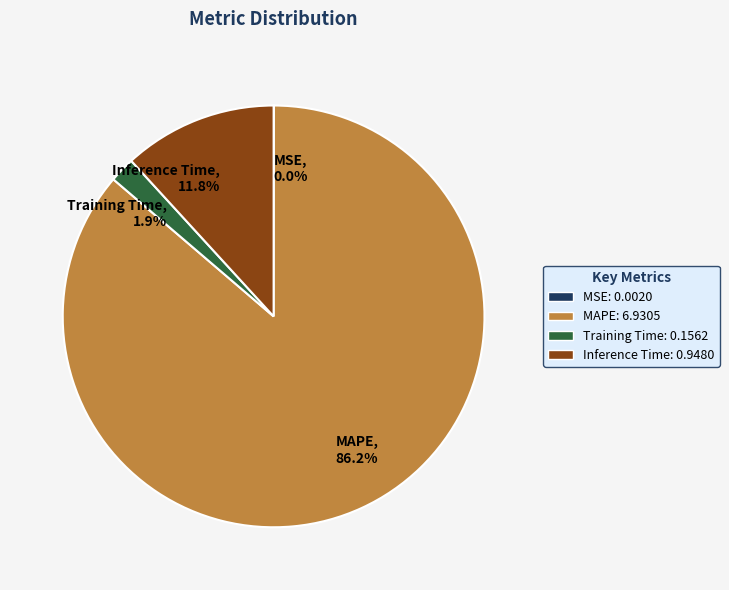

Which slice is the largest?

MAPE